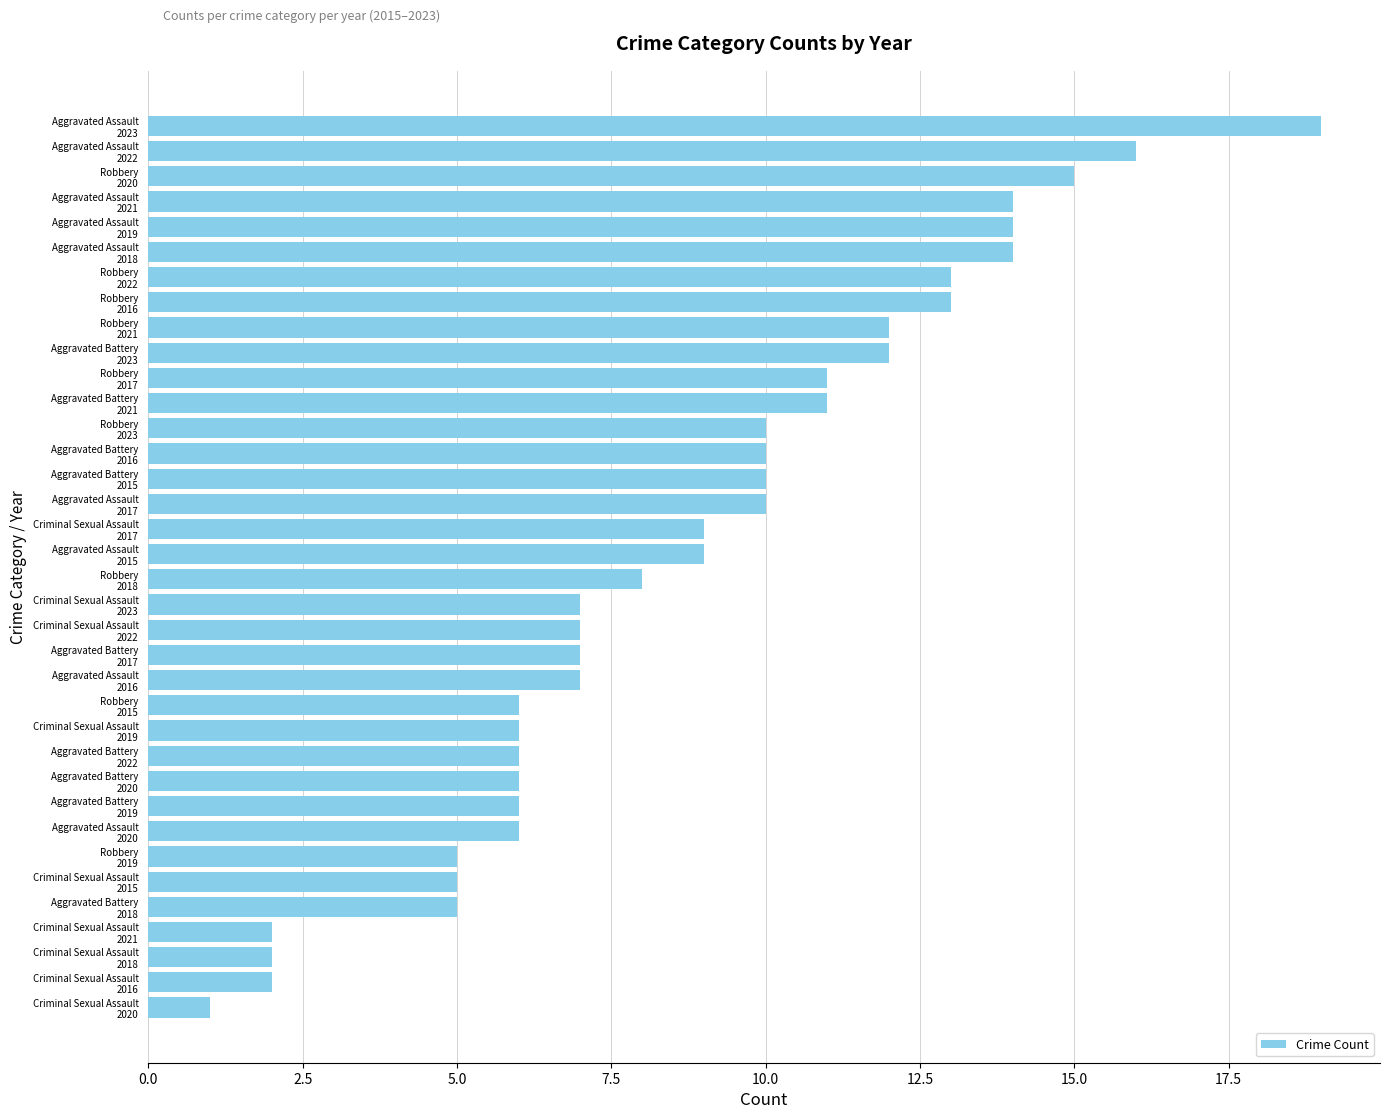

What is the sum of all values?

316